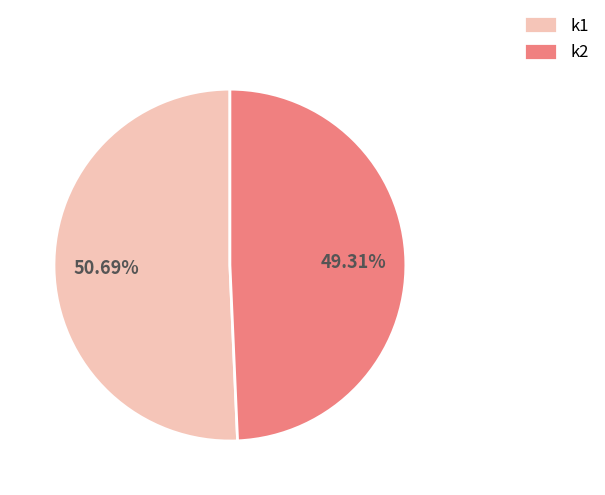

Combined, do k2 and k1 account for over 50%?

Yes